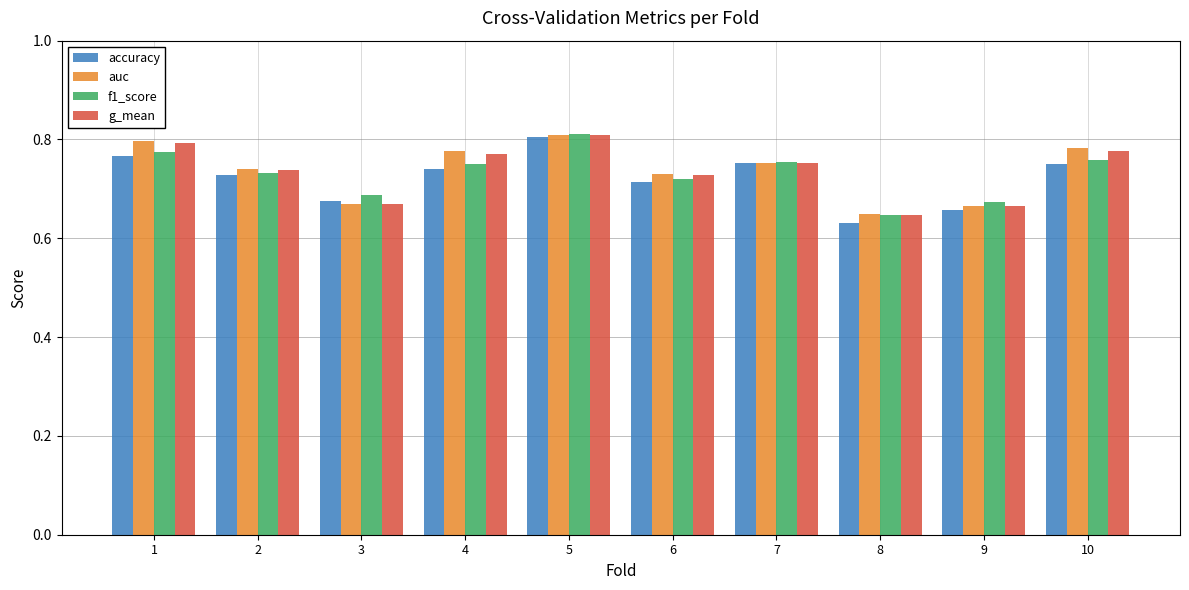

Count the auc values in the range 0 to 1.

10